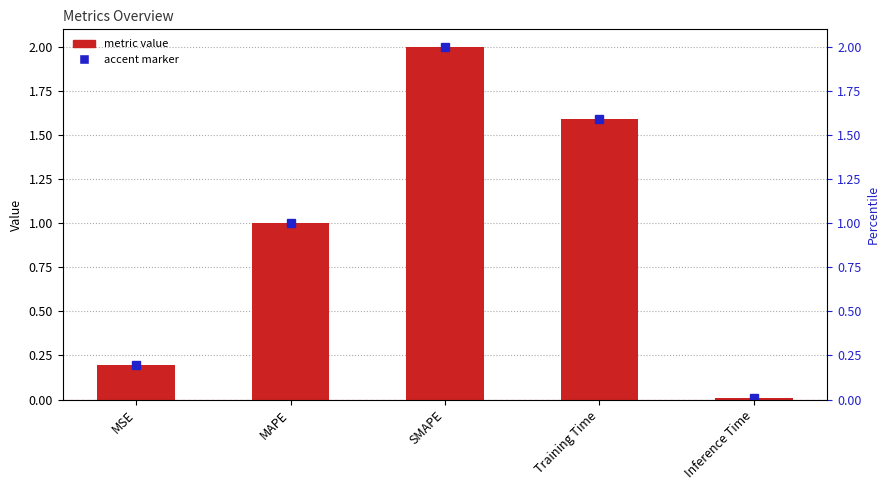

Reading right to left, extract all data points from this chart.

Inference Time=0.0	Training Time=1.6	SMAPE=2.0	MAPE=1.0	MSE=0.2